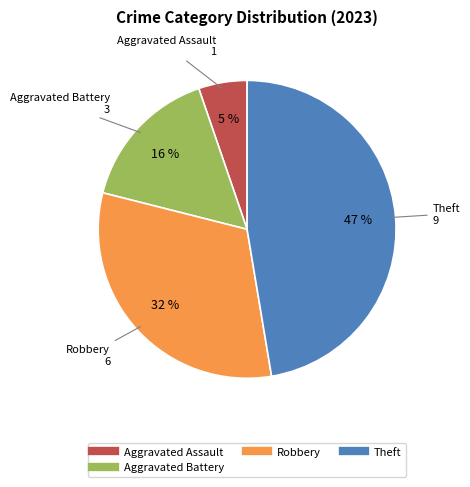

To the nearest percent, what is the difference between the largest and smallest slice percentages?

42%